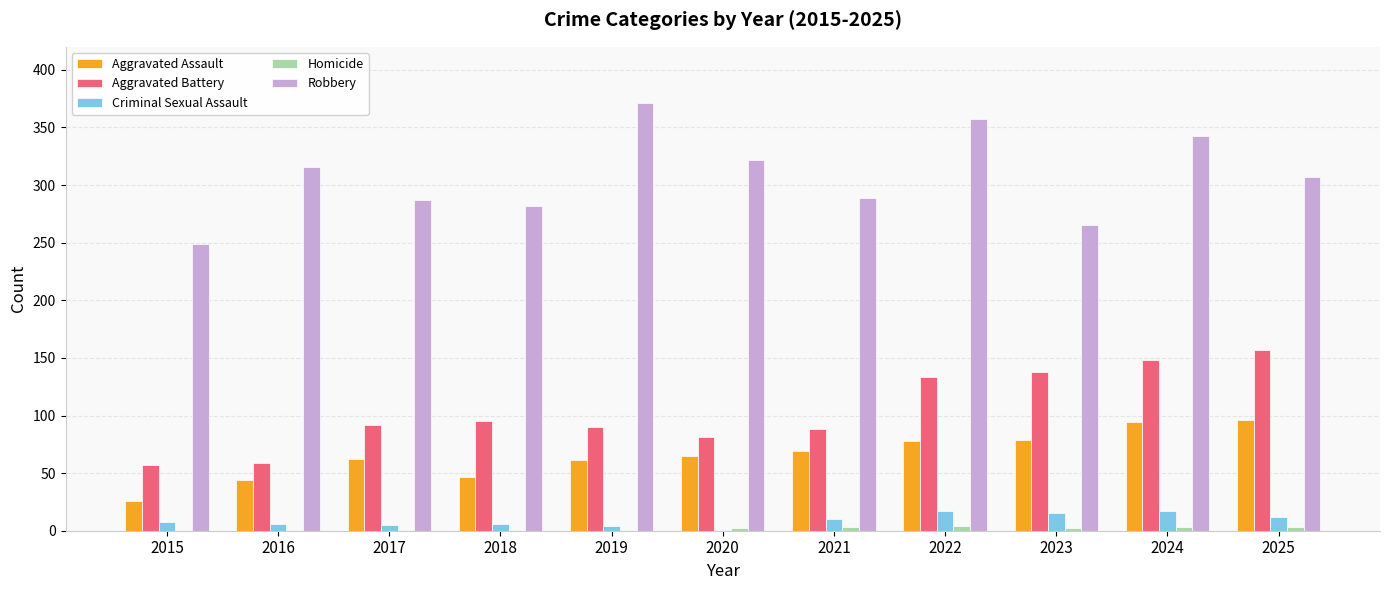

What is the maximum value shown in the chart?

371